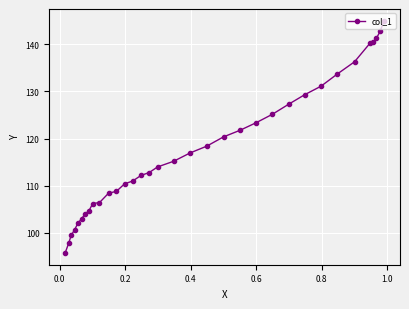

What is the greatest value displayed?

145.0